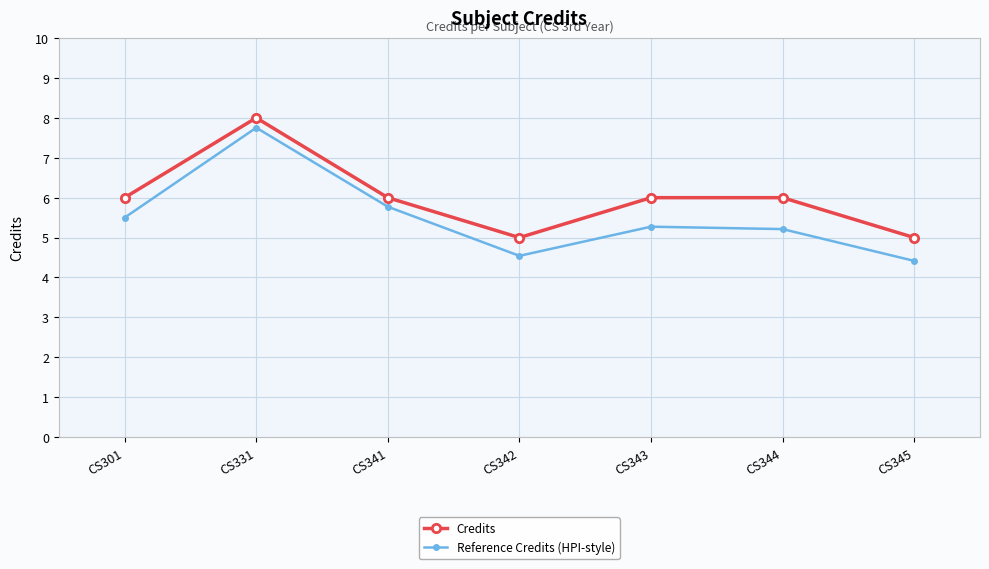

Is this an area chart (filled region under the line)?

No